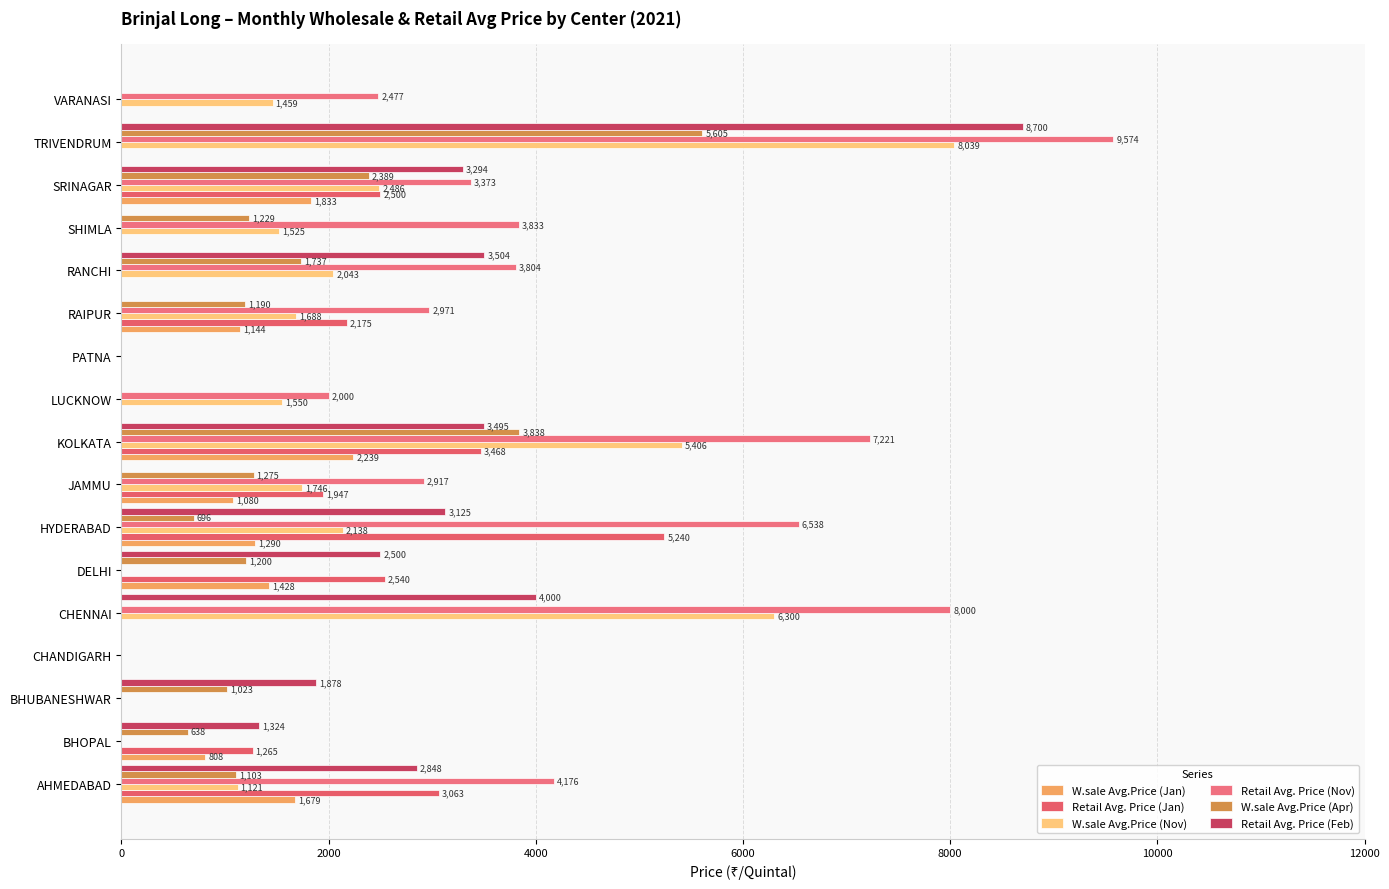

How many categories are shown in the chart?

17